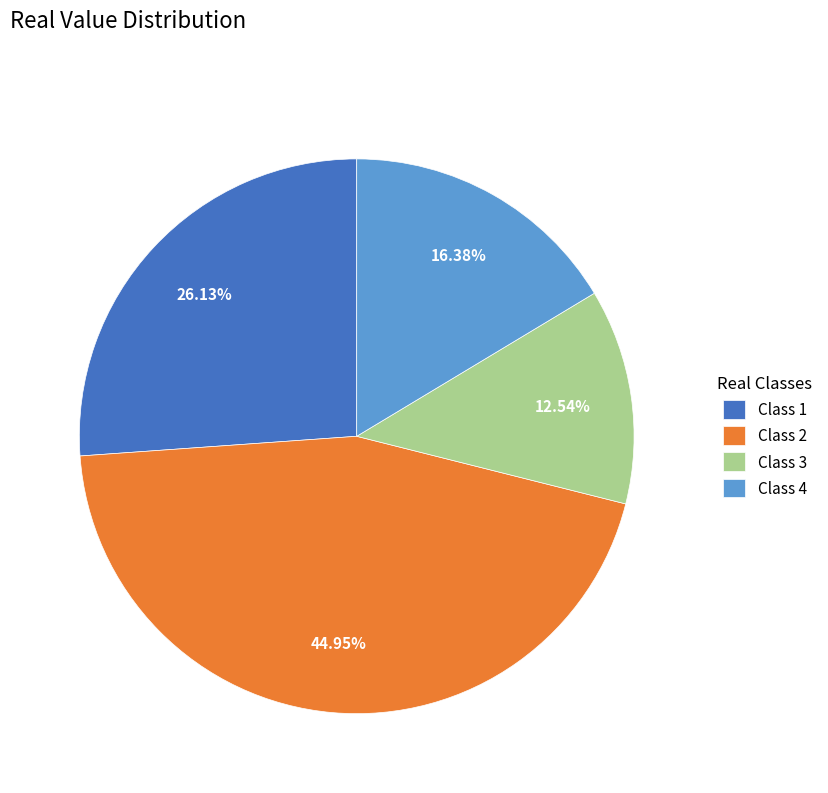

Rank the categories by value from highest to lowest.

Class 2, Class 1, Class 4, Class 3